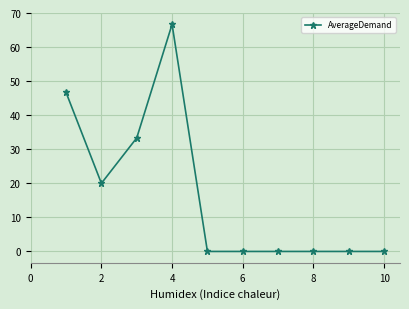

True or false: the data has more than 0 interior local peaks.

True